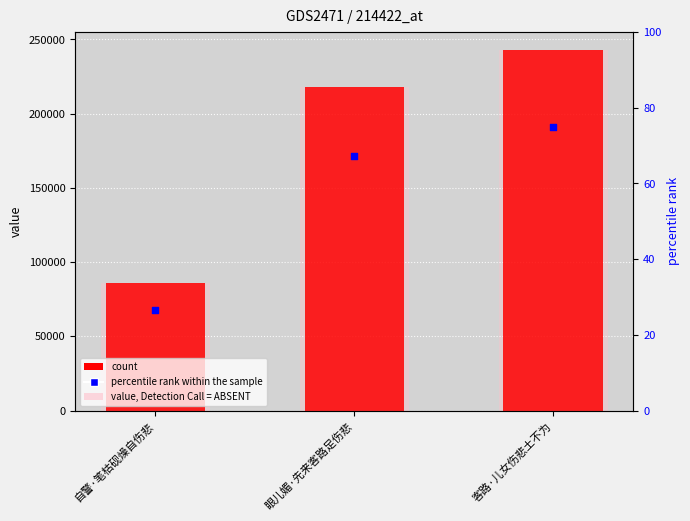

What is the total value across all series at 客路·儿女伤悲土不为?

242947.0